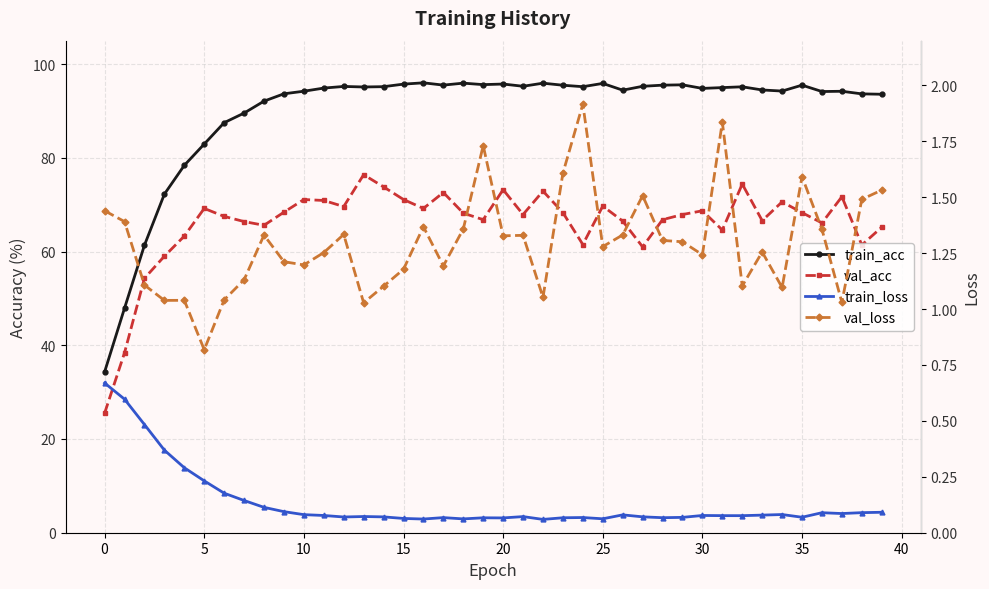

Count the number of categories in the chart.

40